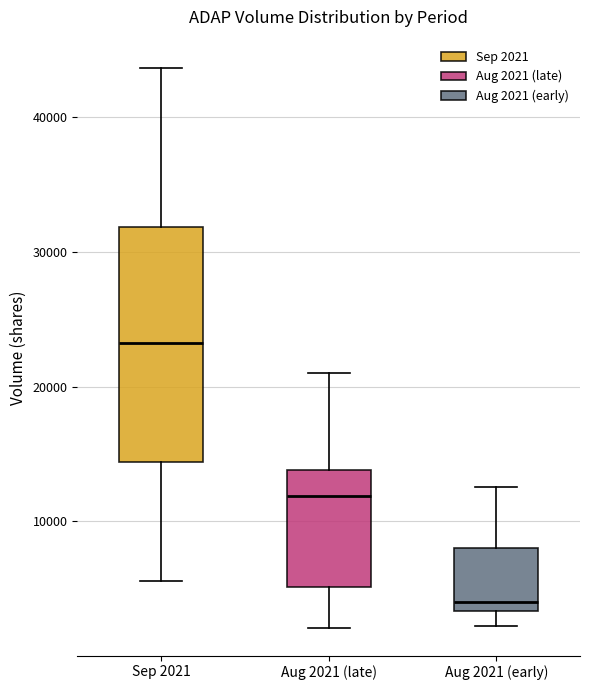

Which box has the highest median line?

Sep 2021